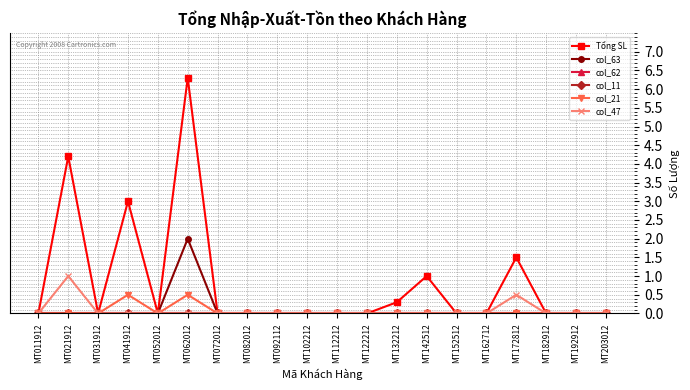

What is the greatest value displayed?

6.3